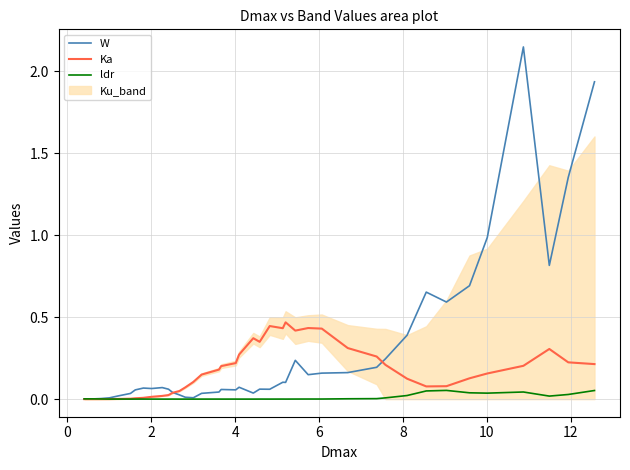

How many interior local peaks does the ldr series have?

10